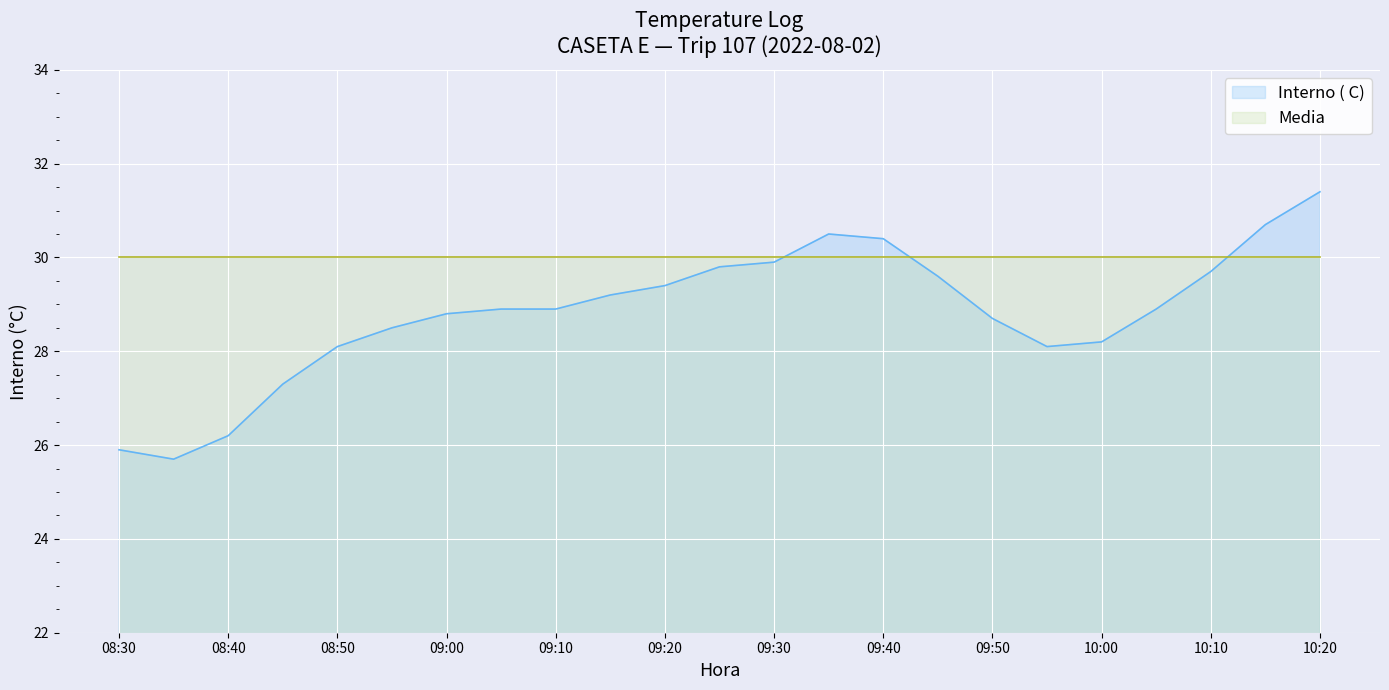

True or false: the data shows 45.4 at 09:10.

False